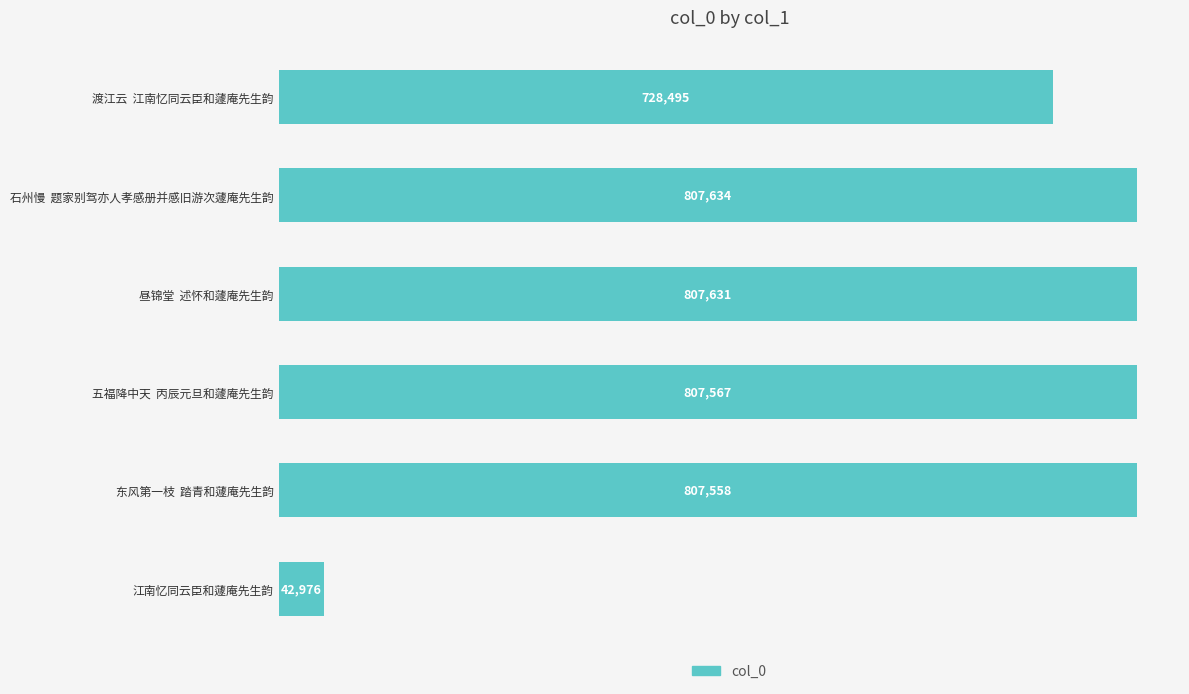

List the labels in order of value, smallest first.

江南忆同云臣和蘧庵先生韵, 渡江云  江南忆同云臣和蘧庵先生韵, 东风第一枝  踏青和蘧庵先生韵, 五福降中天  丙辰元旦和蘧庵先生韵, 昼锦堂  述怀和蘧庵先生韵, 石州慢  题家别驾亦人孝感册并感旧游次蘧庵先生韵